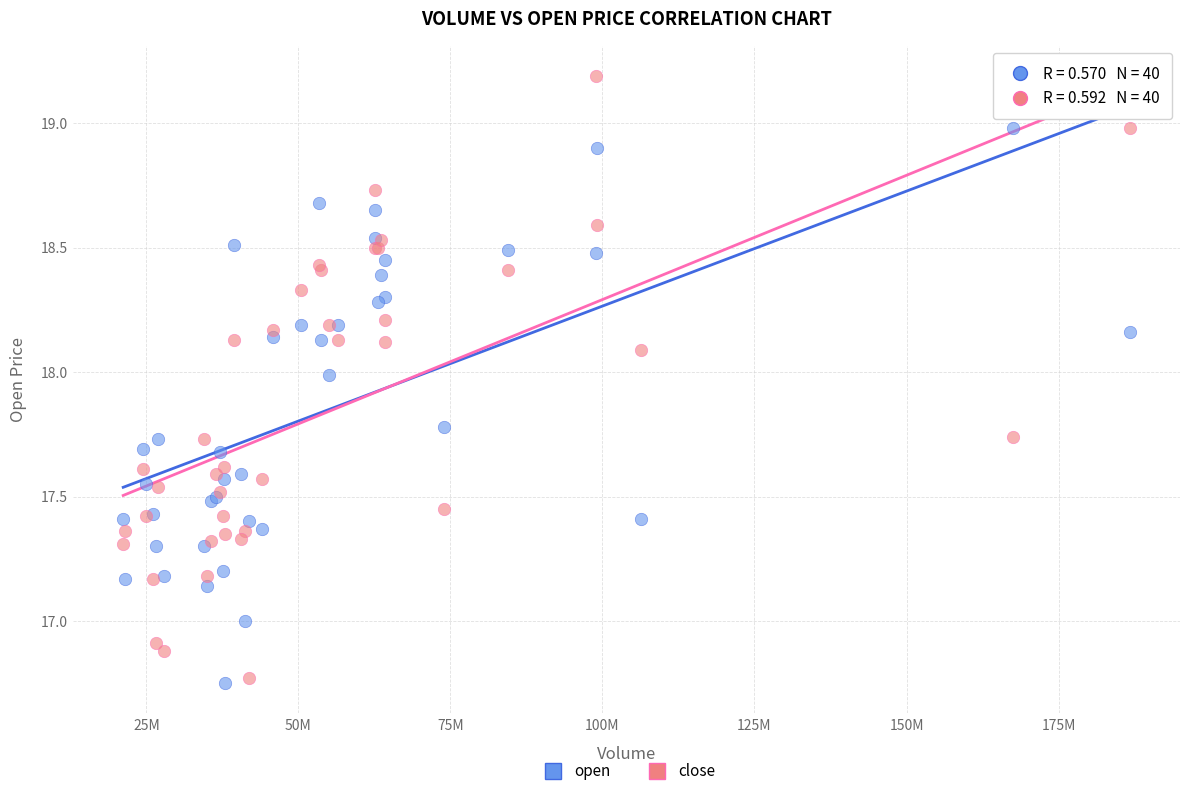

Which series reaches the maximum Y coordinate?

close